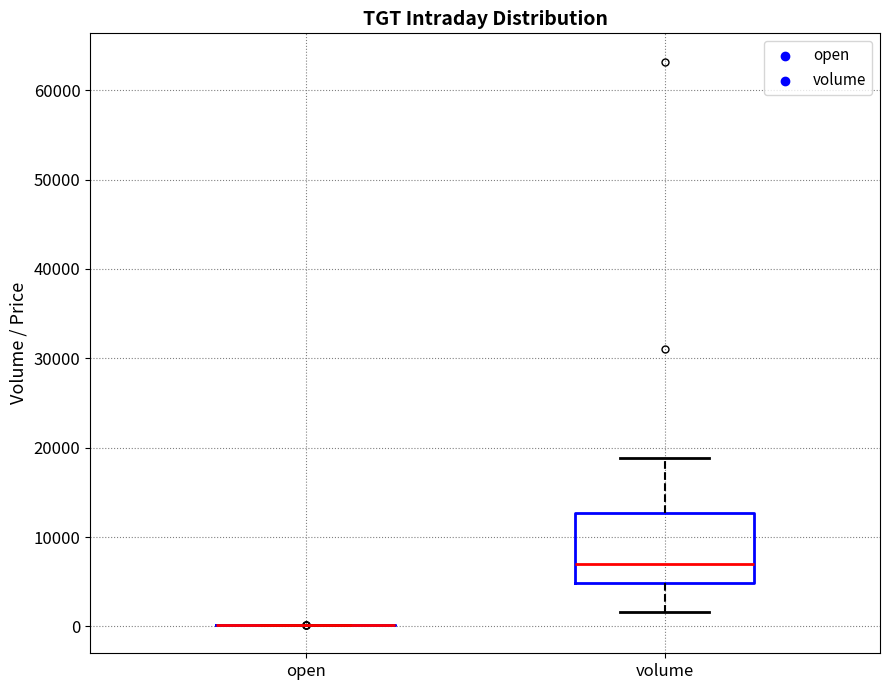

Reading left to right, transcribe this box plot: for each box, give where its median line is, the range the box spans, and where its two whiskers end, as read against the y-axis. The values are not printed on the chart, so give them approximately, as read against the axis.

open: box collapsed to a line at 0, whiskers 0 to 0
volume: median 7000, box 5000 to 13000, whiskers 2000 to 19000